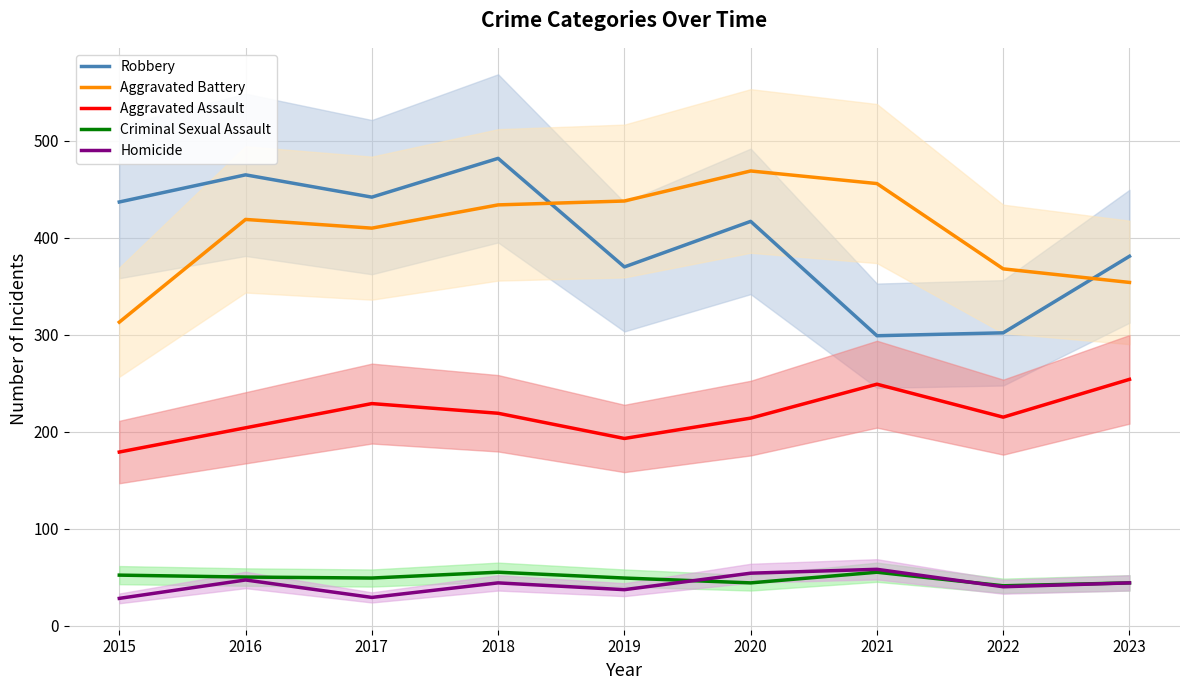

True or false: Robbery has a value of 299 at 2021.

True